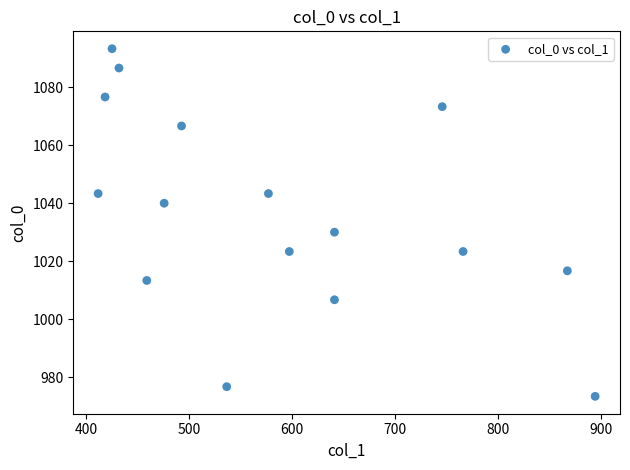

What is the range of X values (max minus min)?

482.6